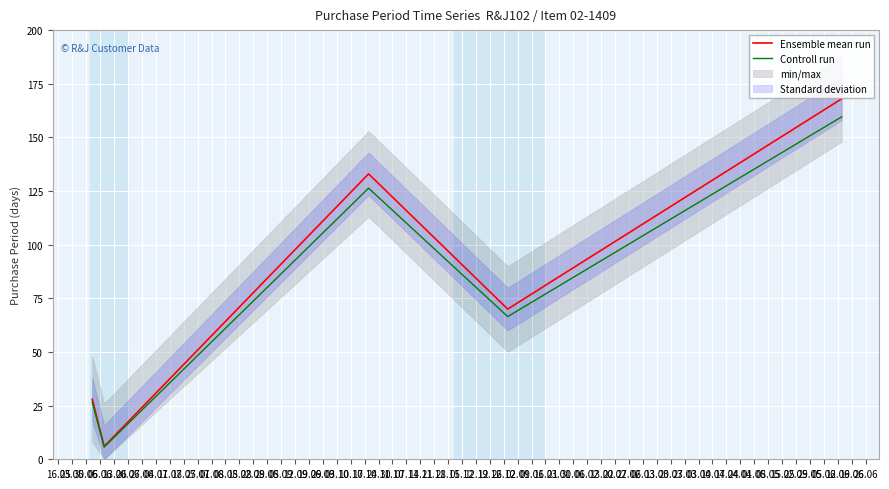

What is the lowest value of the Controll run series?

5.7